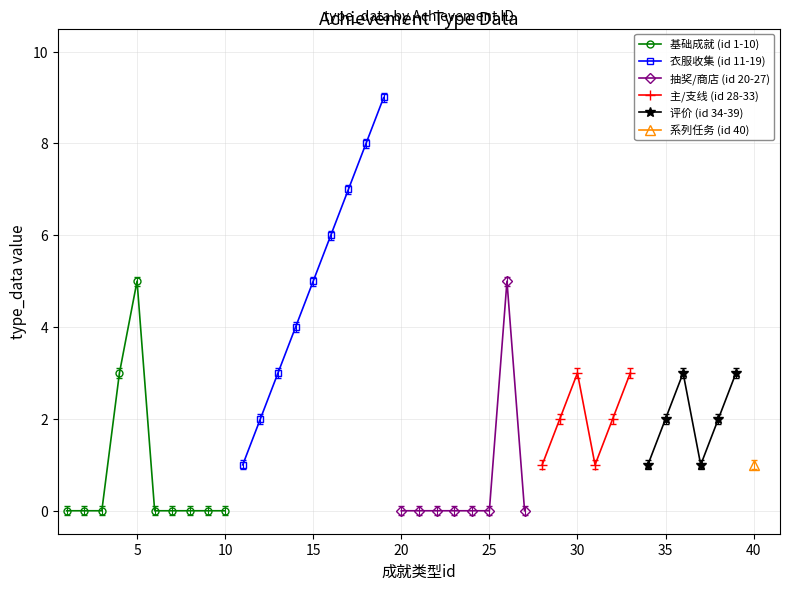

Is it true that the value at 32 is 2?

True